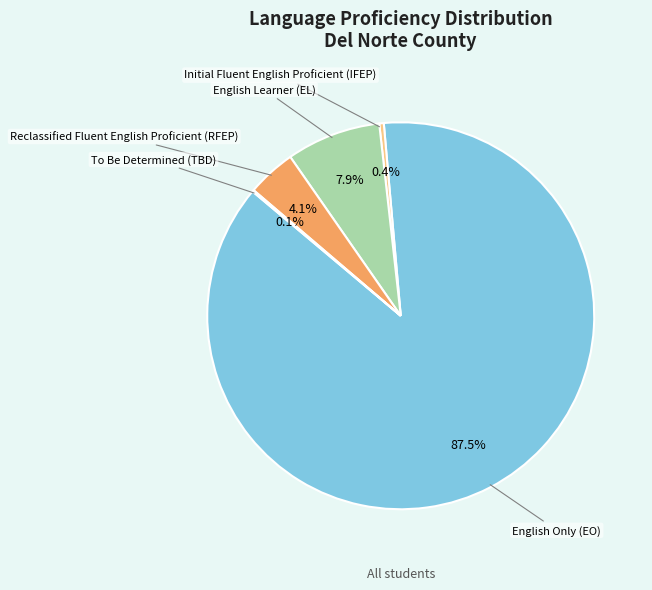

Which category has the biggest portion of the pie?

English Only (EO)